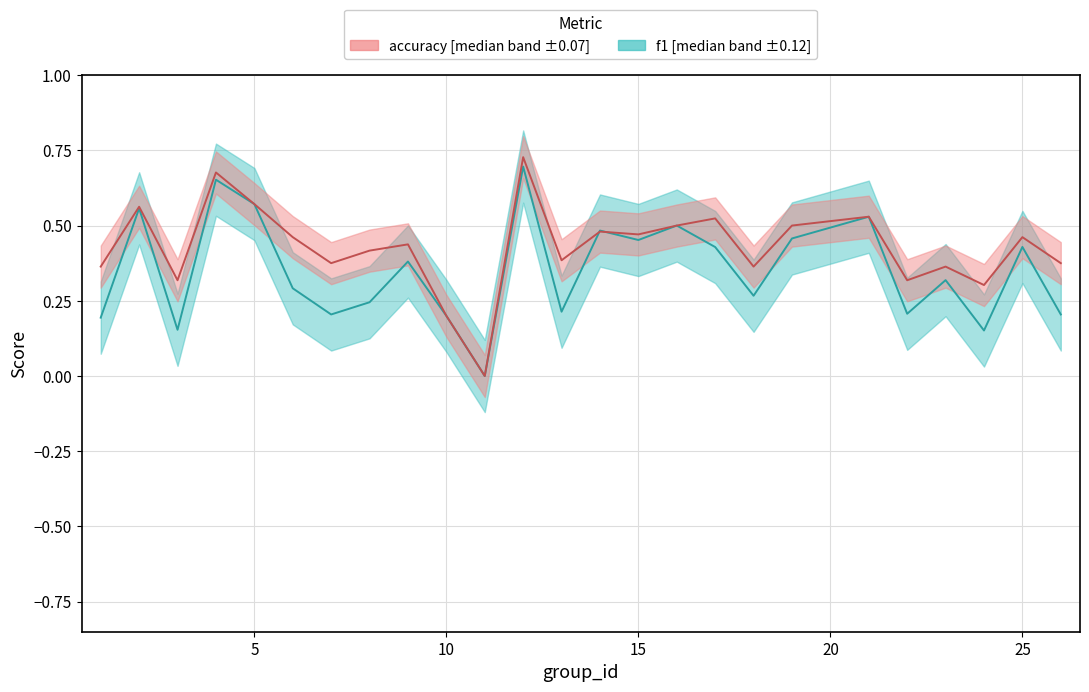

In f1, how many points are higher than both neighbors (excluding endpoints)?

9